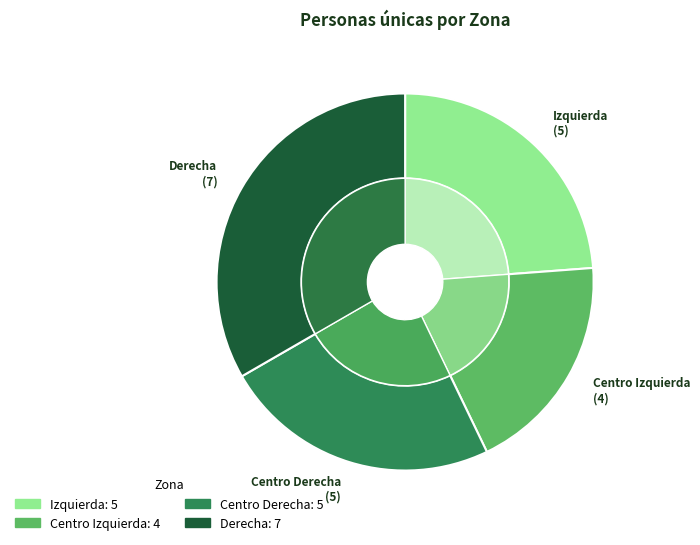

How many slices are in this pie chart?

4